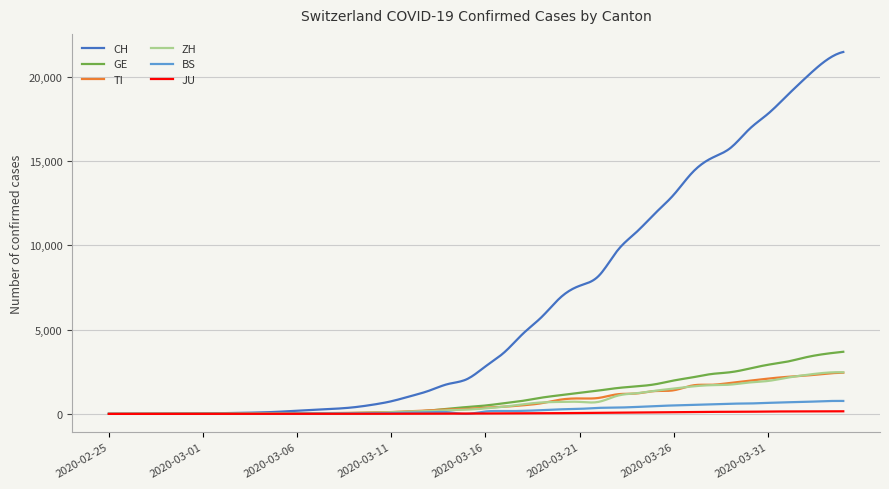

Which series has the largest range (max minus min)?

CH